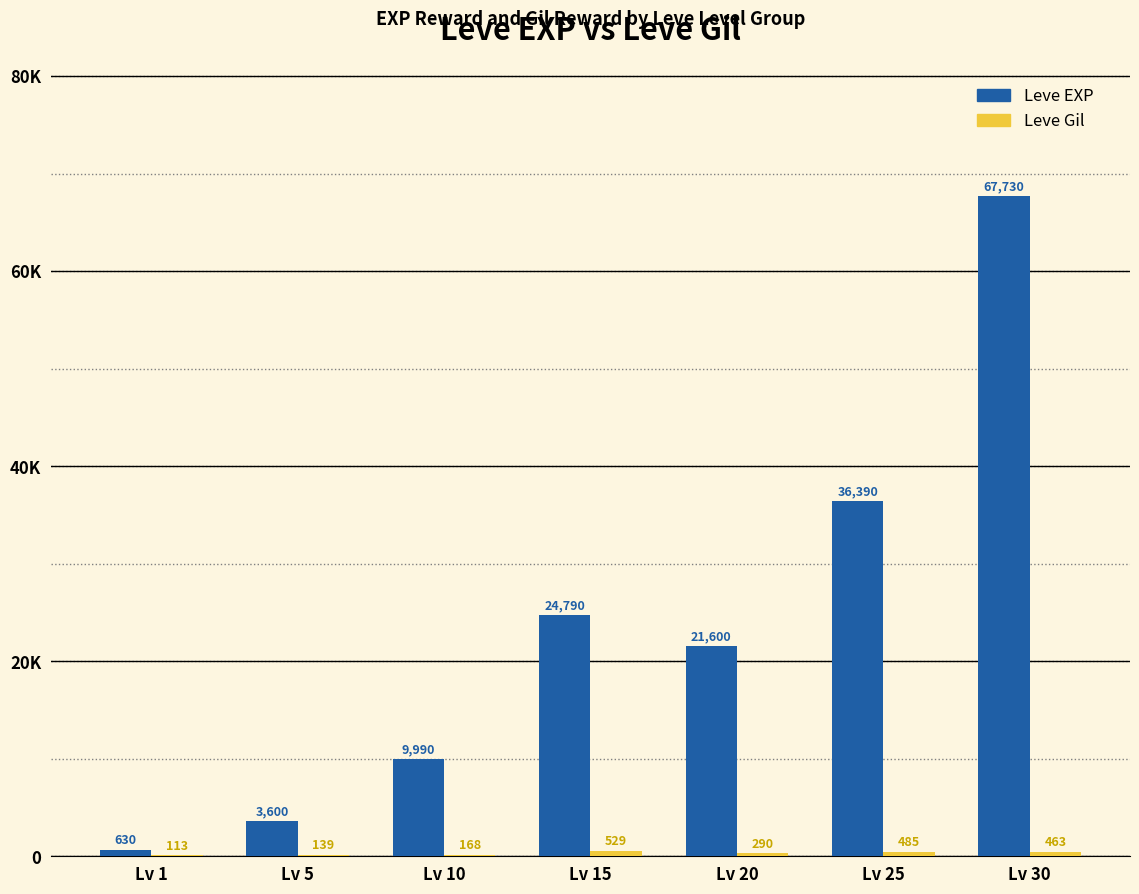

Is it true that Leve EXP equals 6404 at Lv 5?

False